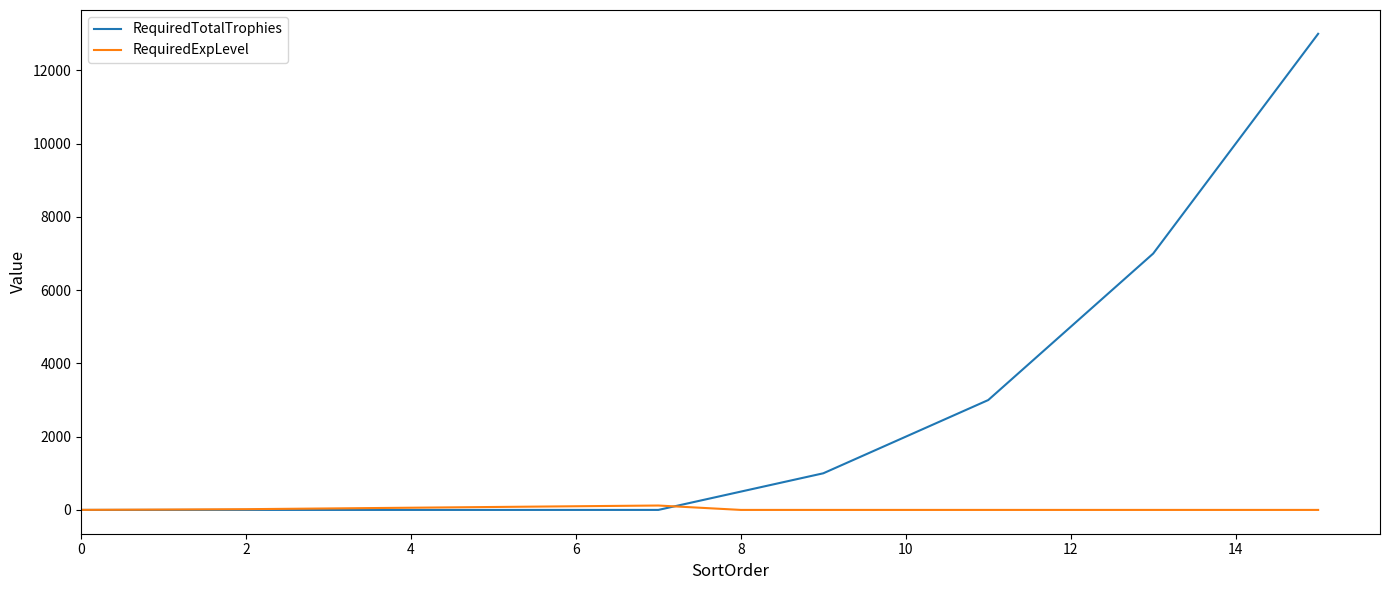

What is the maximum value for RequiredTotalTrophies?

13000